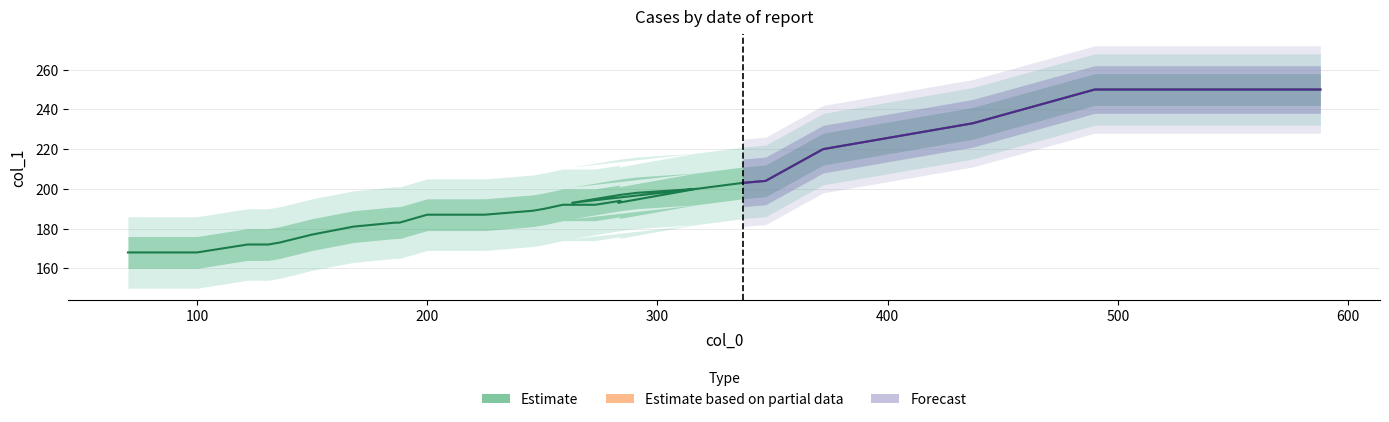

How many points are lower than both their immediate neighbors (excluding endpoints)?

2